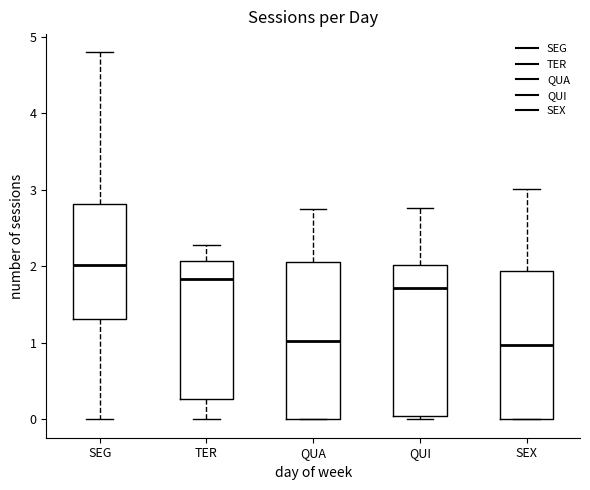

Where is the lower edge of the box for SEX on the y-axis? The values are not printed on the chart, so give them approximately, as read against the axis.

0.0